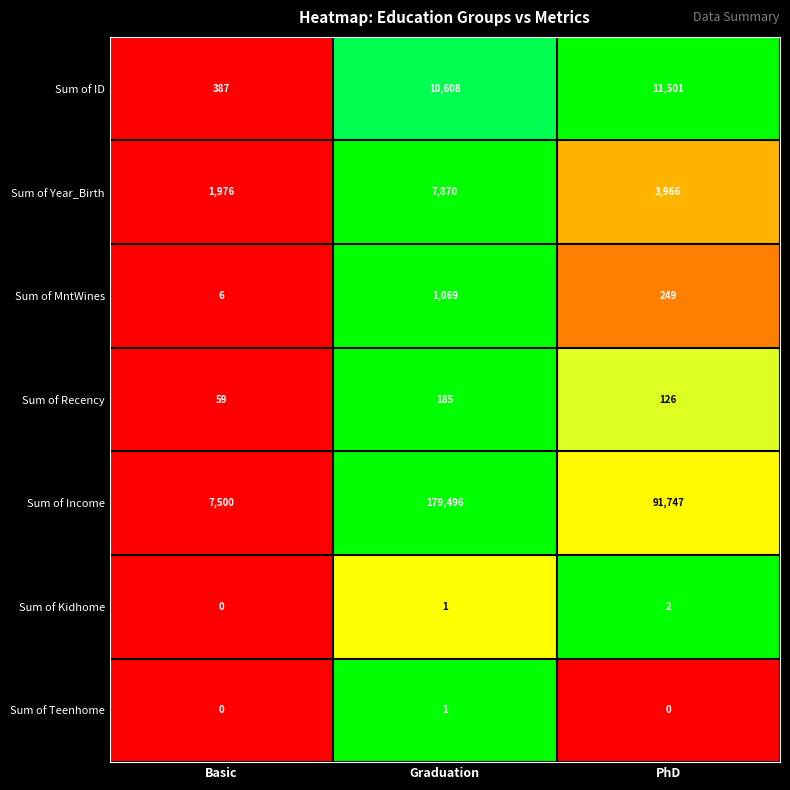

What is the highest value of the Sum of MntWines series?

1069